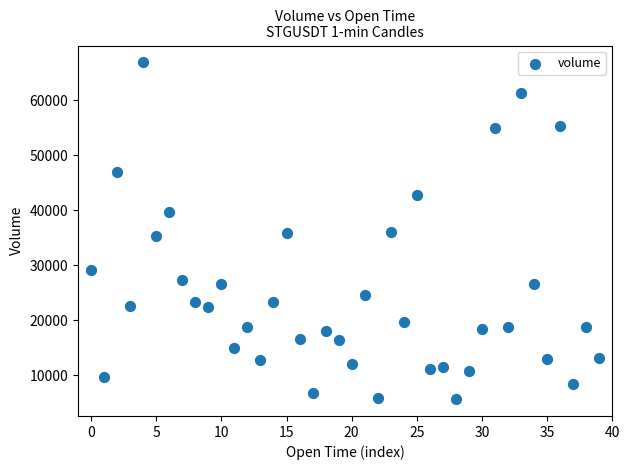

What is the range of Y values (max minus min)?

61235